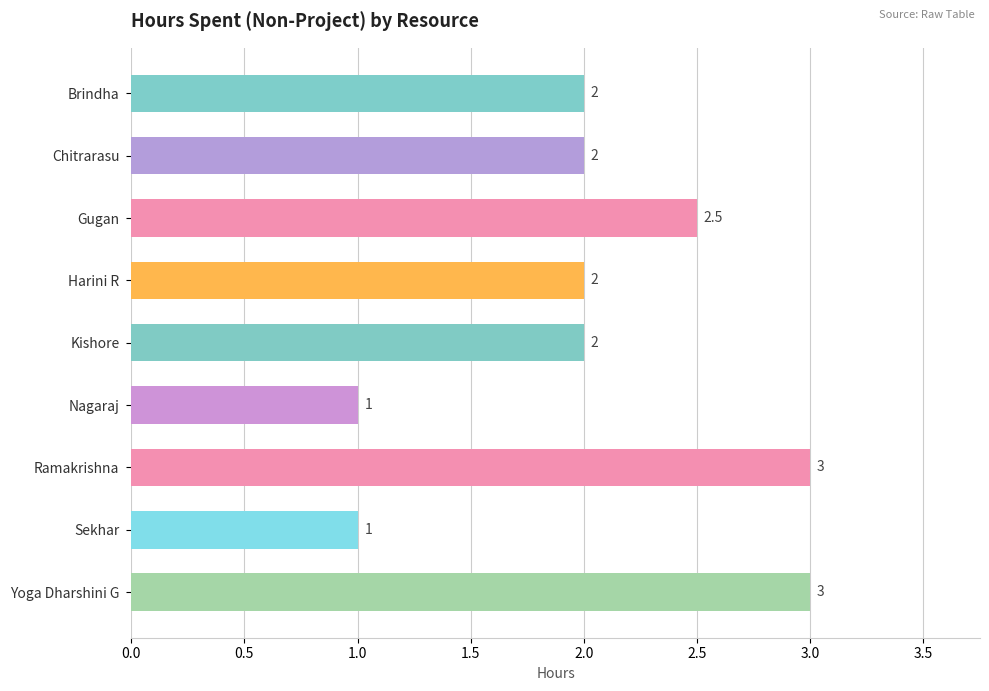

What is the label of the 3rd bar from the bottom?

Ramakrishna